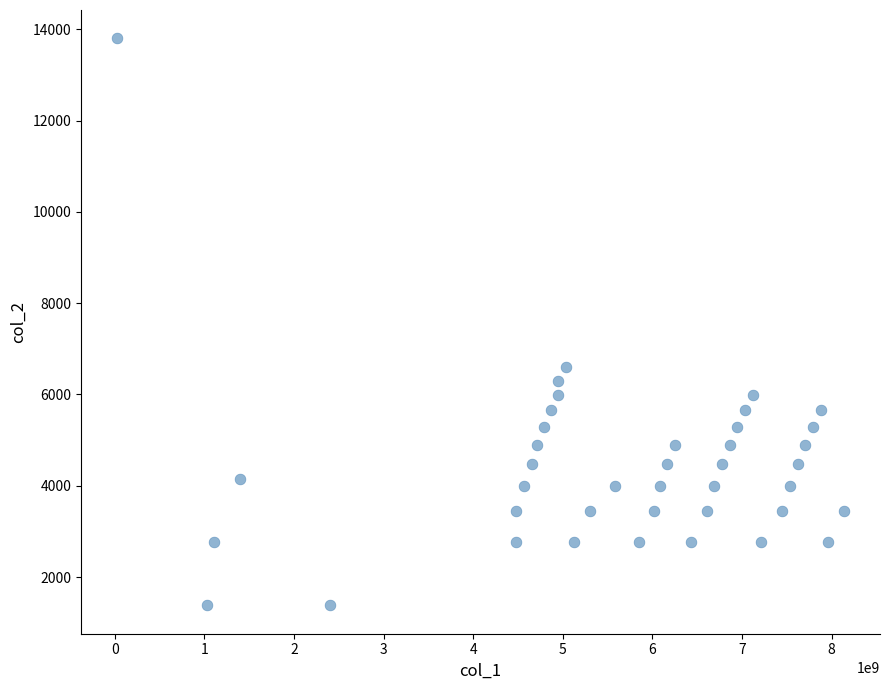

What is the range of X values (max minus min)?

8104744922